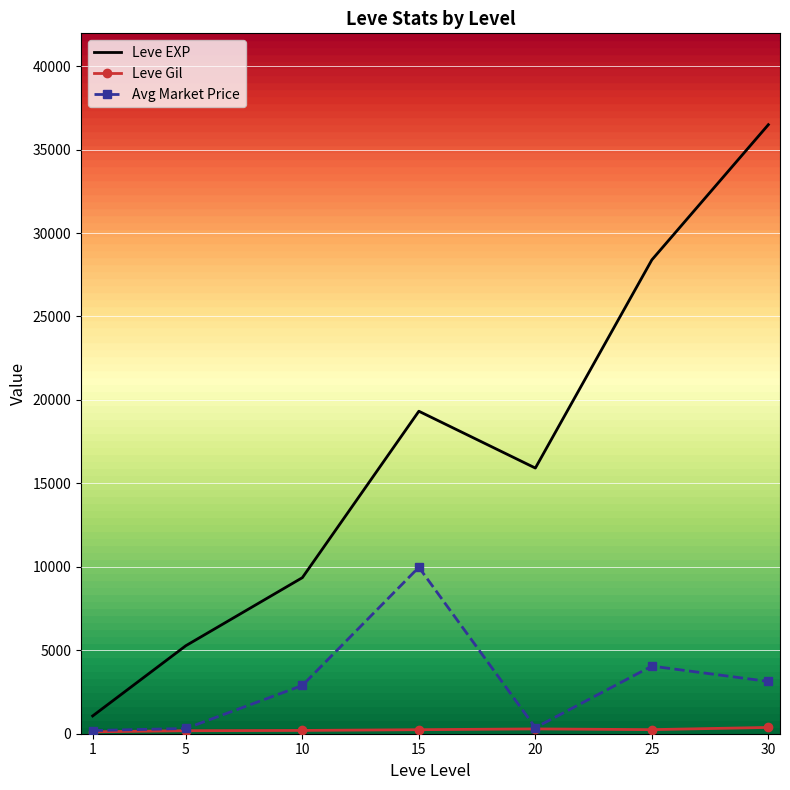

True or false: Leve EXP and Avg Market Price cross at least once.

False